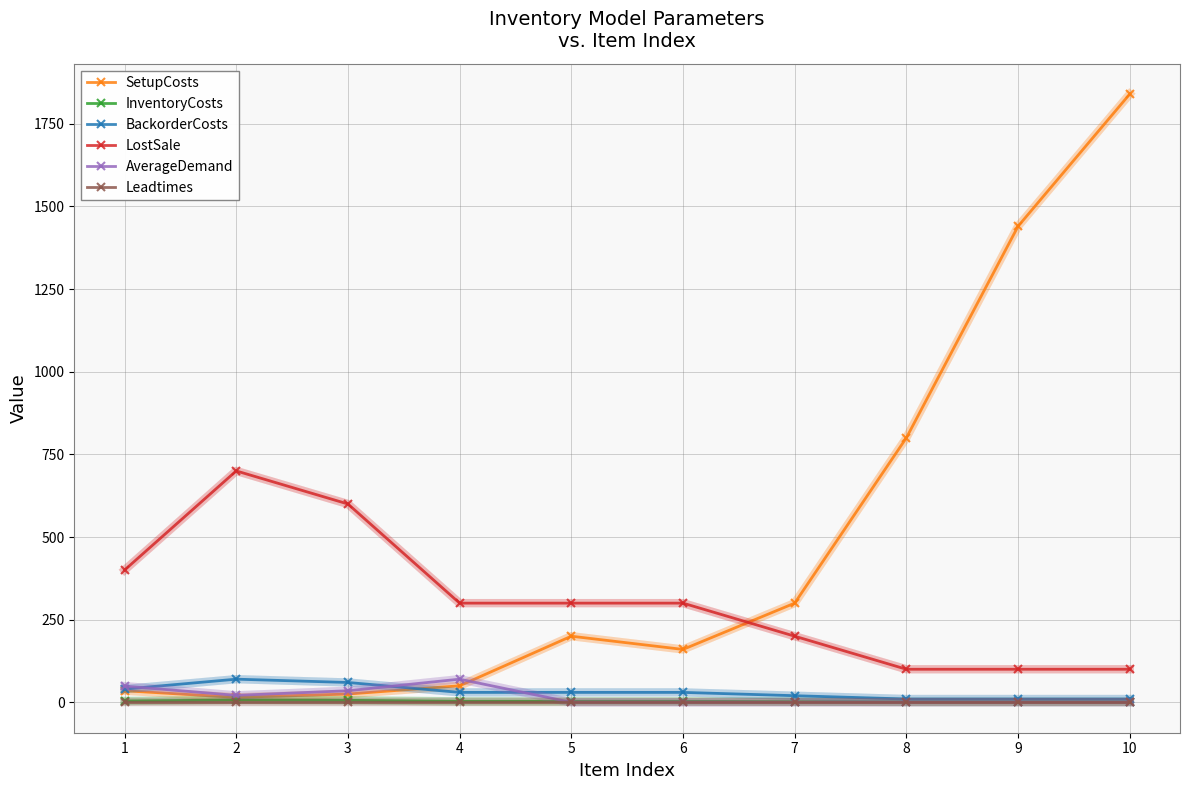

The value of SetupCosts at 8 is 800. True or false?

True